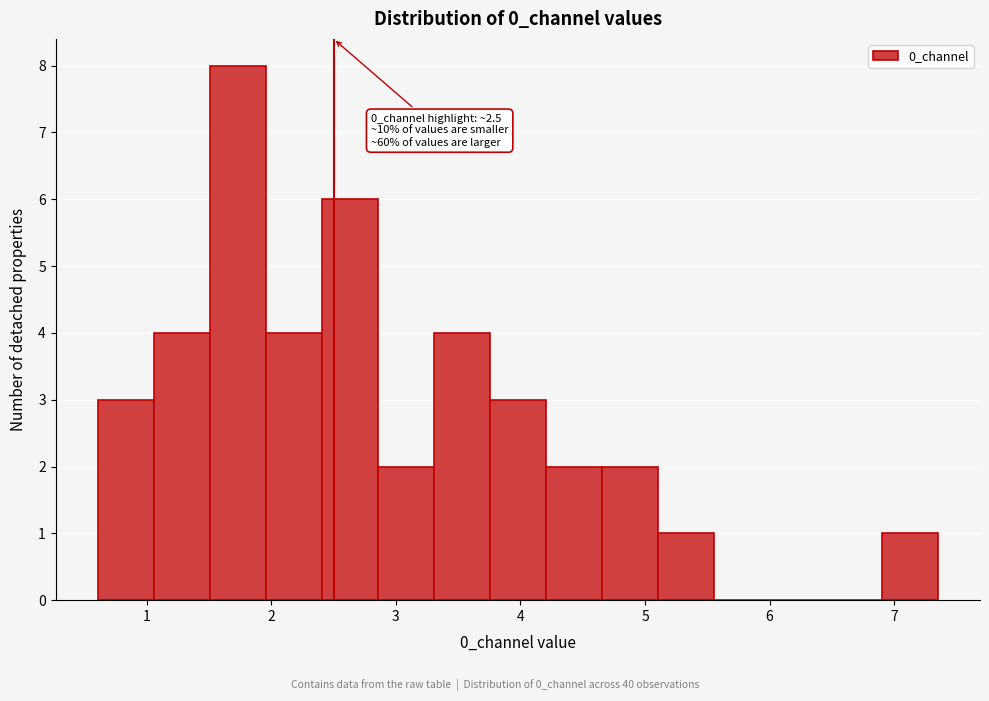

Over which range of the x-axis is the bar tallest?

1.5 to 2.0